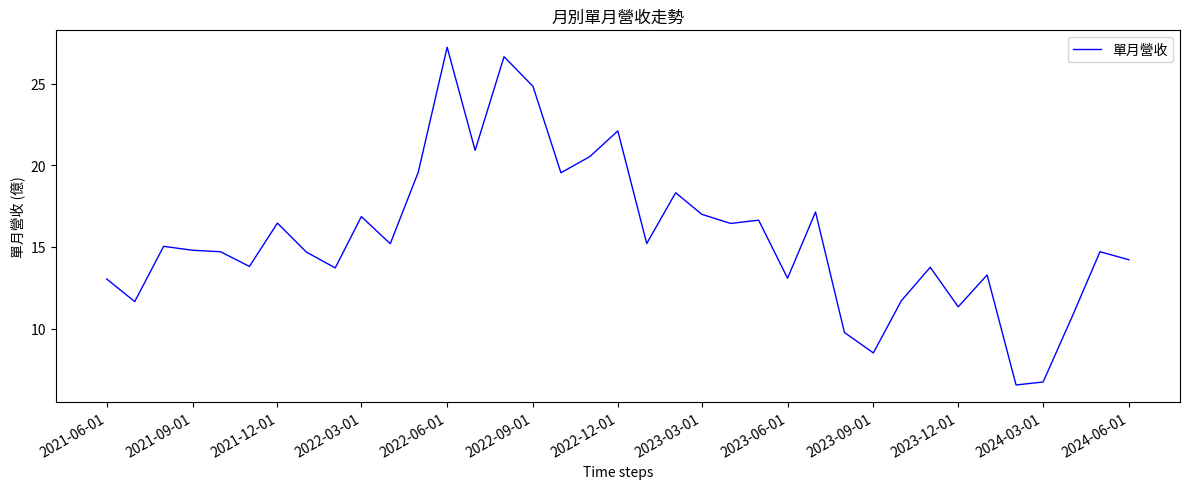

What is the difference between the maximum and minimum values?

20.7